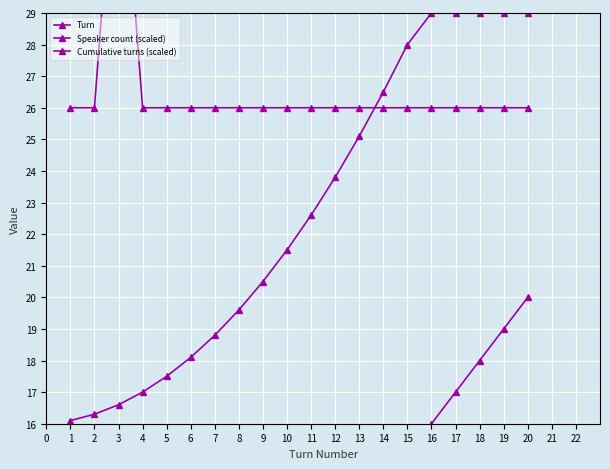

Is it true that Turn equals 2.0 at 2?

True